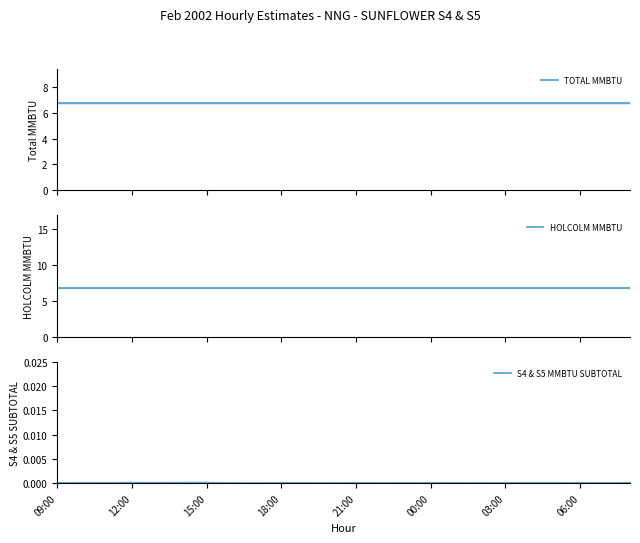

What is the maximum value shown in the chart?

6.8